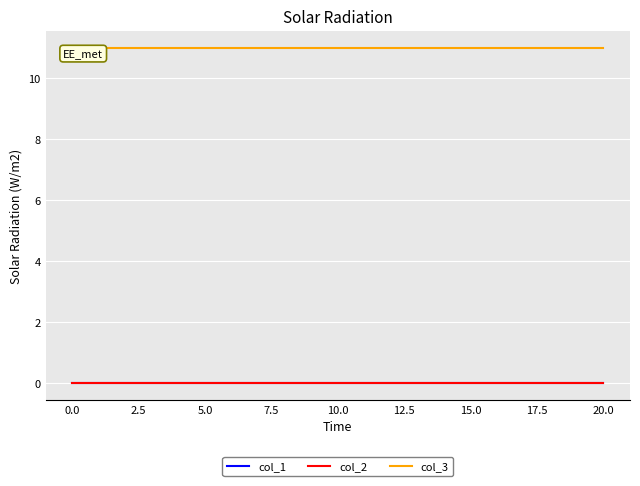

Is this an area chart (filled region under the line)?

No